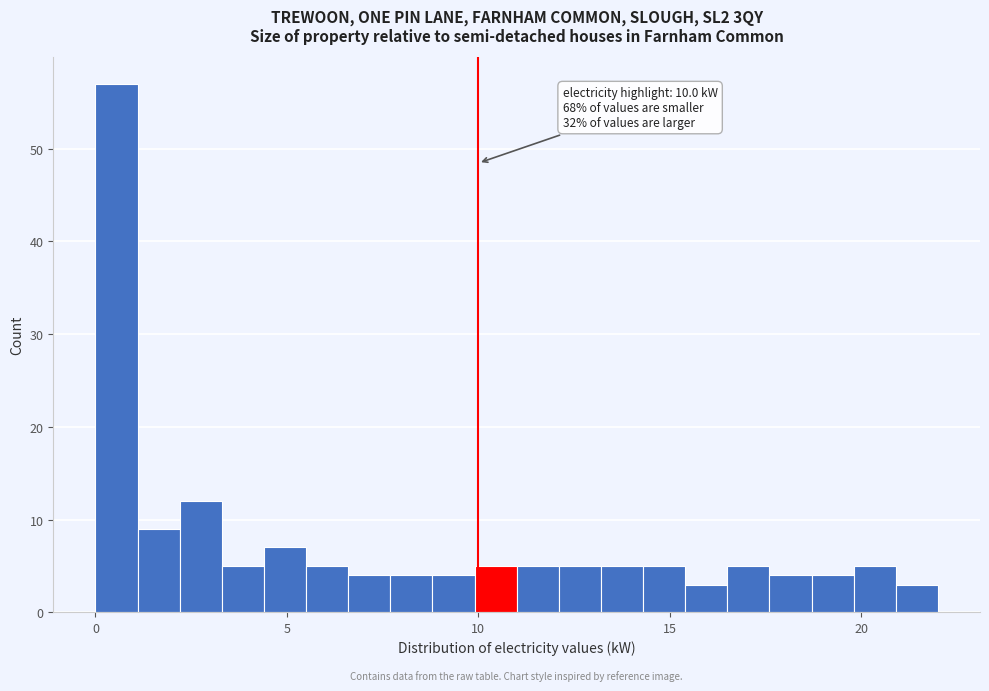

Read against the x-axis, roughly where is the centre of the tallest bar?

0.5